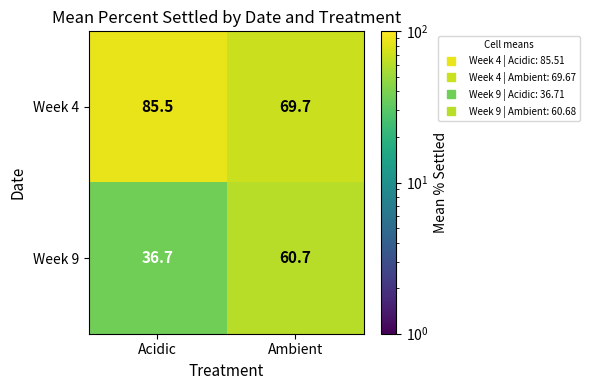

Reading right to left, what are all the values shown in this chart?

Week 4: Ambient=69.7	Acidic=85.5
Week 9: Ambient=60.7	Acidic=36.7